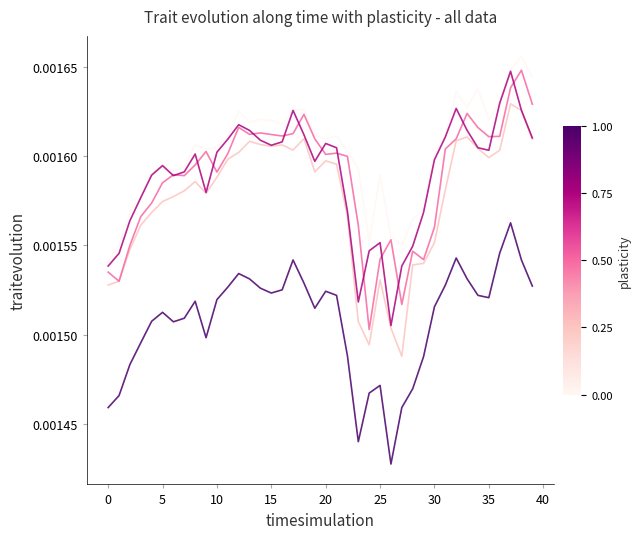

Is this an area chart (filled region under the line)?

No